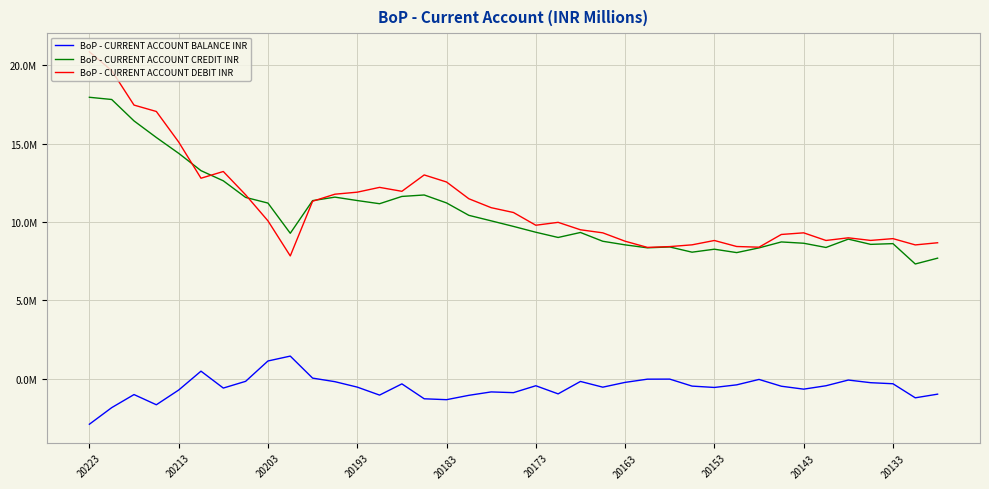

What is the value of the BoP - CURRENT ACCOUNT BALANCE INR point at the 37th from the left?

-319269.0